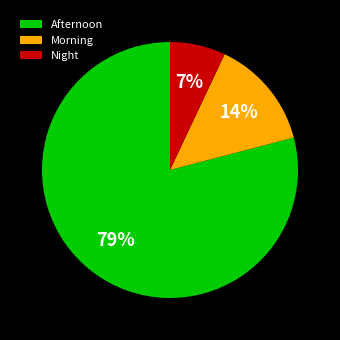

Do Morning and Night together represent more than half of the pie?

No